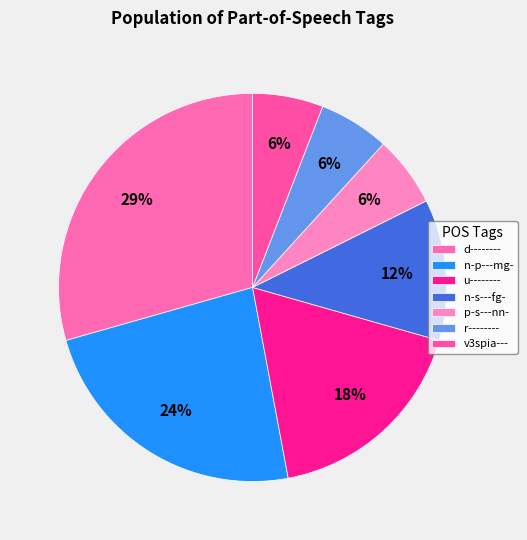

True or false: n-p---mg- accounts for 24% of the total.

True